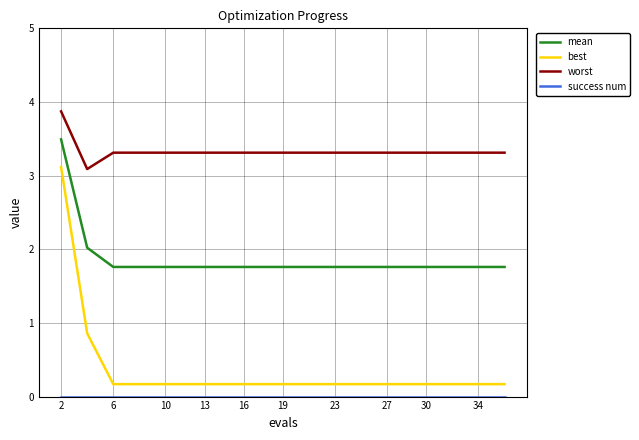

What is the difference between the second highest and second lowest values in the mean series?

0.3